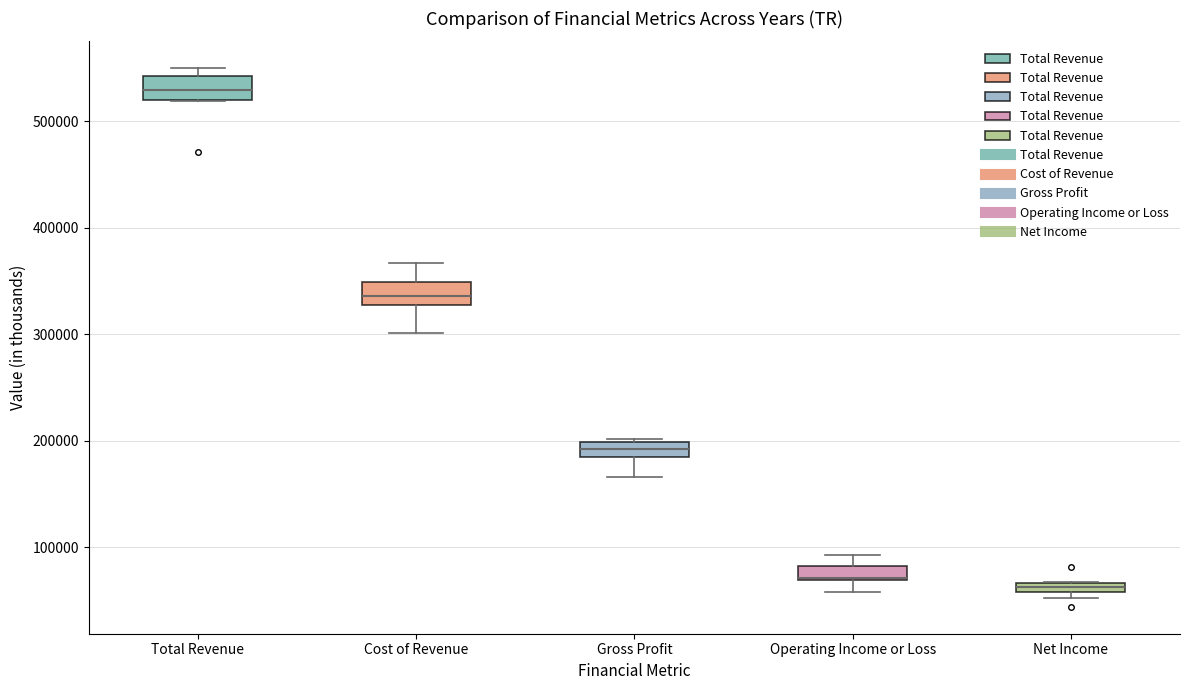

Where does the lower whisker of the box for Gross Profit end on the y-axis? The values are not printed on the chart, so give them approximately, as read against the axis.

170000